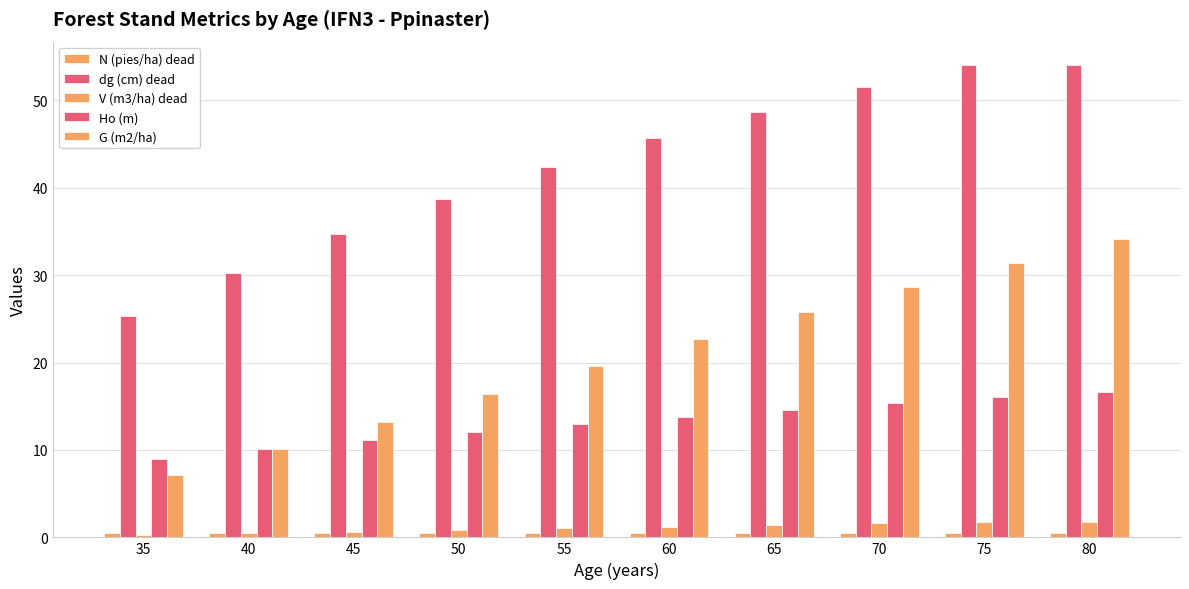

Reading left to right, transcribe all the data shown in this chart.

N (pies/ha) dead: 35=0.5	40=0.5	45=0.5	50=0.5	55=0.5	60=0.5	65=0.5	70=0.5	75=0.5	80=0.5
dg (cm) dead: 35=25.4	40=30.2	45=34.7	50=38.7	55=42.4	60=45.7	65=48.7	70=51.5	75=54.0	80=54.0
V (m3/ha) dead: 35=0.3	40=0.5	45=0.6	50=0.8	55=1.0	60=1.2	65=1.4	70=1.6	75=1.8	80=1.8
Ho (m): 35=8.9	40=10.1	45=11.1	50=12.1	55=13.0	60=13.8	65=14.6	70=15.3	75=16.0	80=16.6
G (m2/ha): 35=7.1	40=10.1	45=13.2	50=16.4	55=19.6	60=22.7	65=25.7	70=28.6	75=31.4	80=34.1